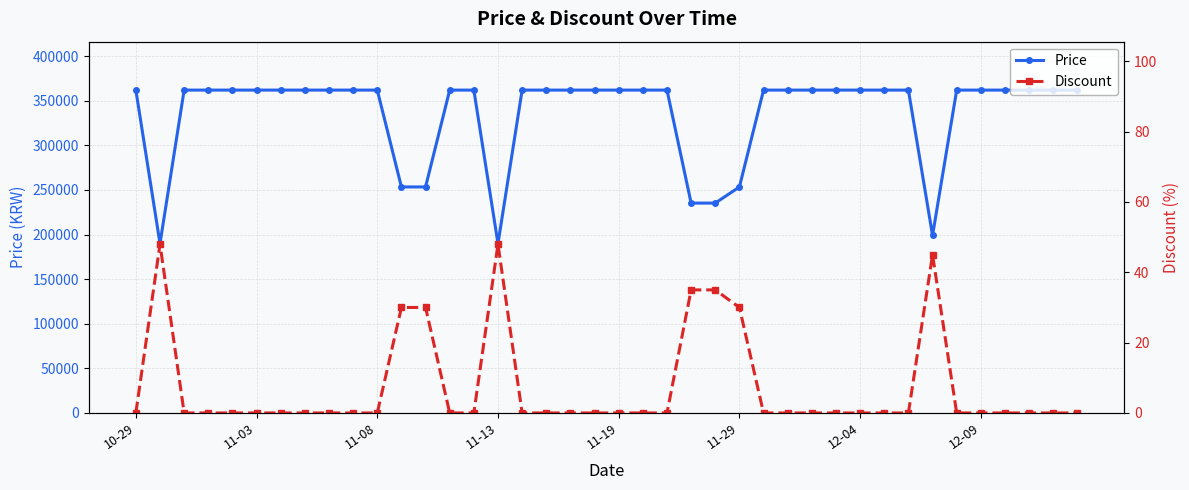

What is the value of the Price point at the 9th from the left?

362000